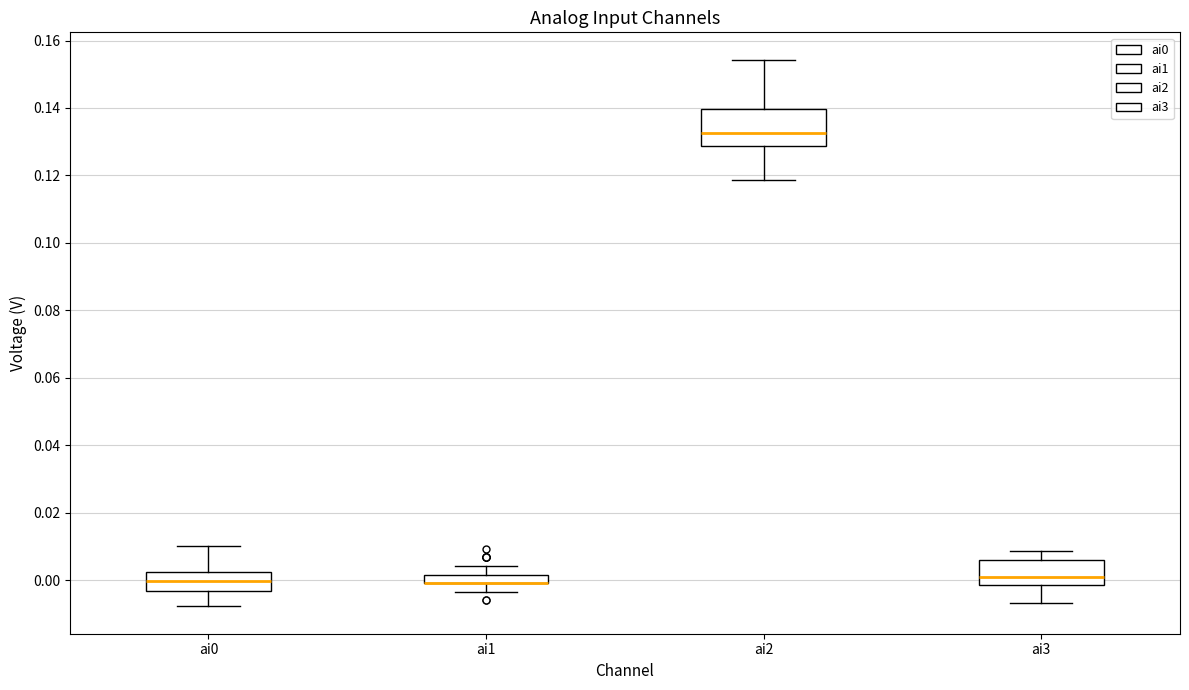

Where does the lower whisker of the box for ai2 end on the y-axis? The values are not printed on the chart, so give them approximately, as read against the axis.

0.118